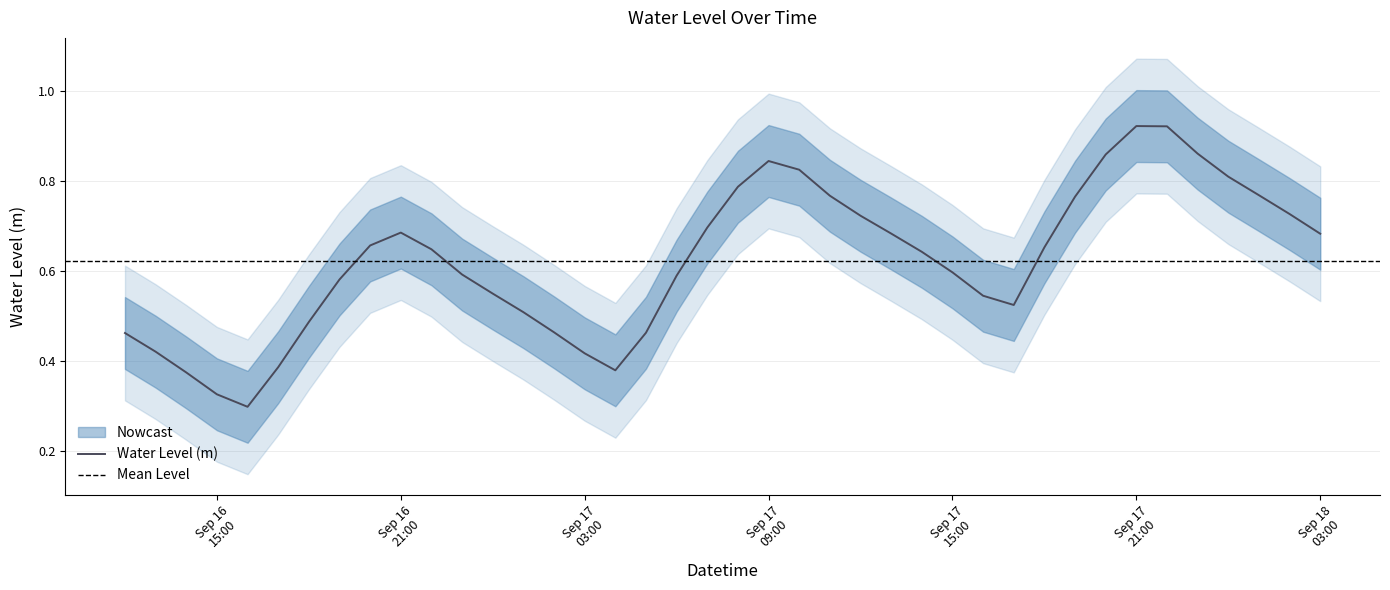

The value at 2024-09-17 08:00:00 is 1.1. True or false?

False